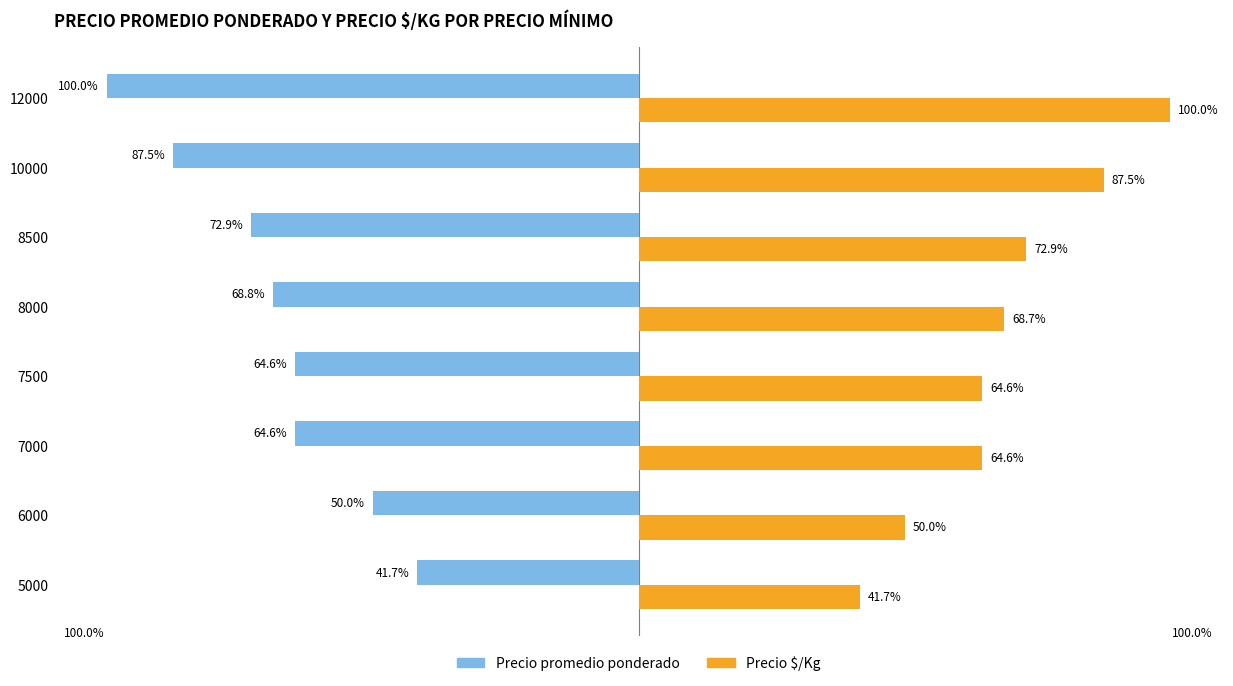

Which series has the largest total across all categories?

Precio $/Kg